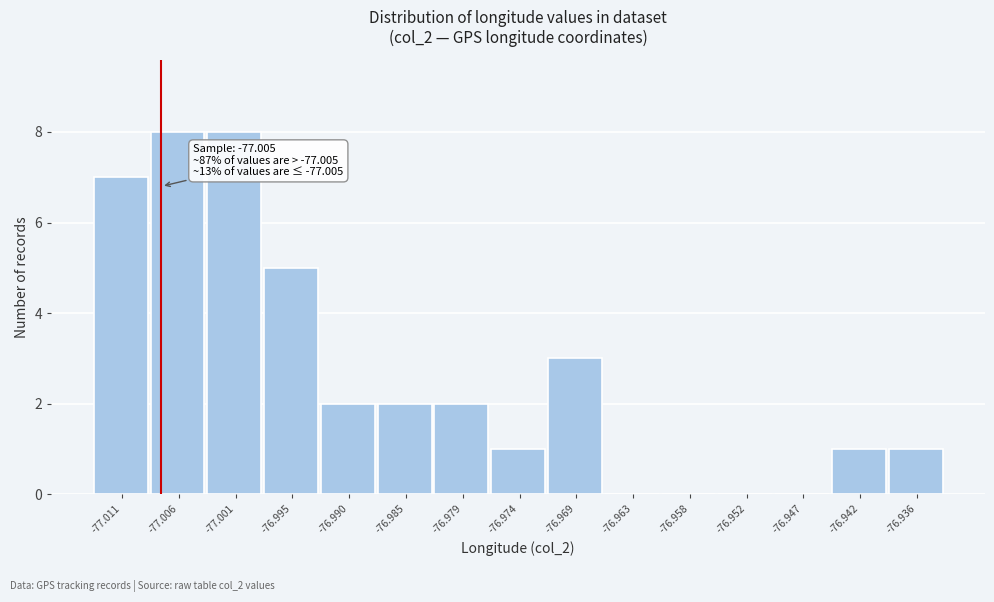

Reading left to right, what are all the values shown in this chart?

-77.011=7	-77.006=8	-77.001=8	-76.995=5	-76.990=2	-76.985=2	-76.979=2	-76.974=1	-76.969=3	-76.963=0	-76.958=0	-76.952=0	-76.947=0	-76.942=1	-76.936=1